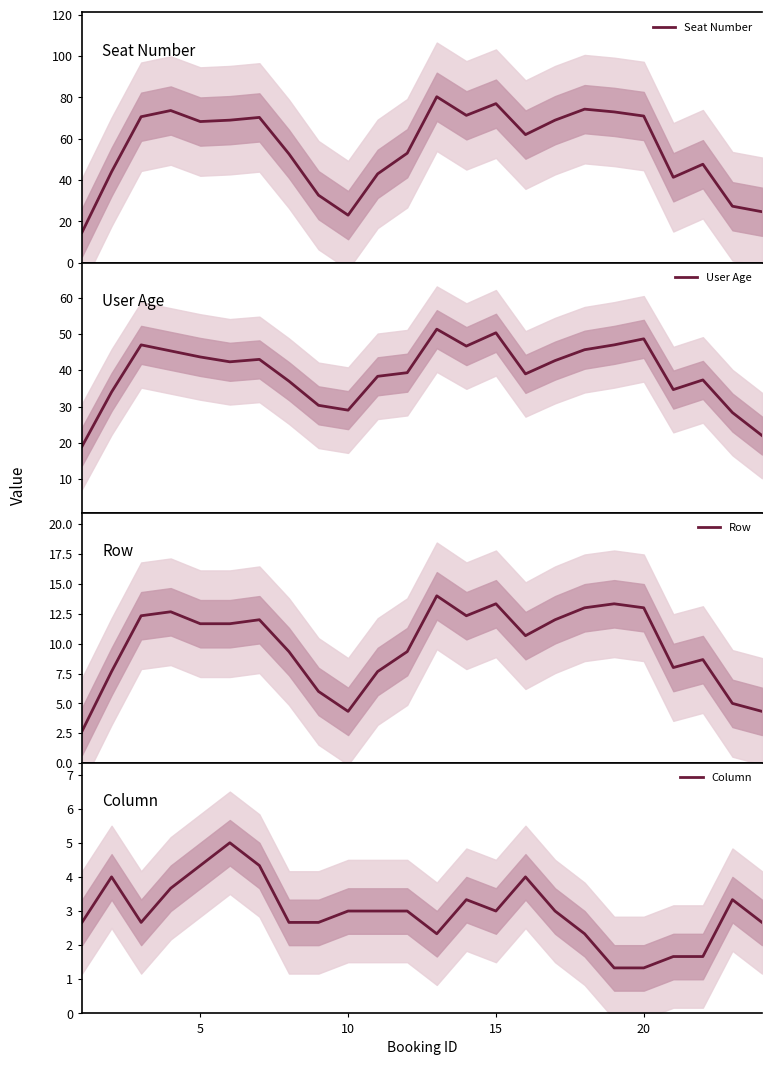

How many values in the Seat Number series exceed 68?

12